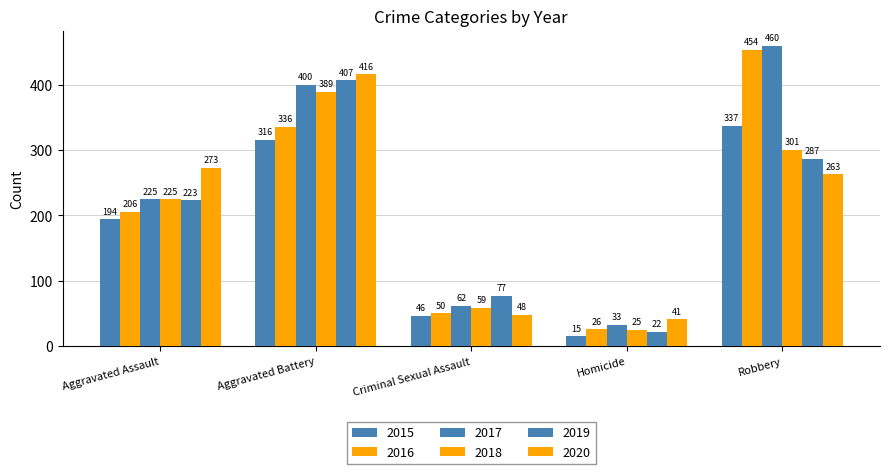

Rank the series at Aggravated Battery from highest to lowest value.

2020, 2019, 2017, 2018, 2016, 2015